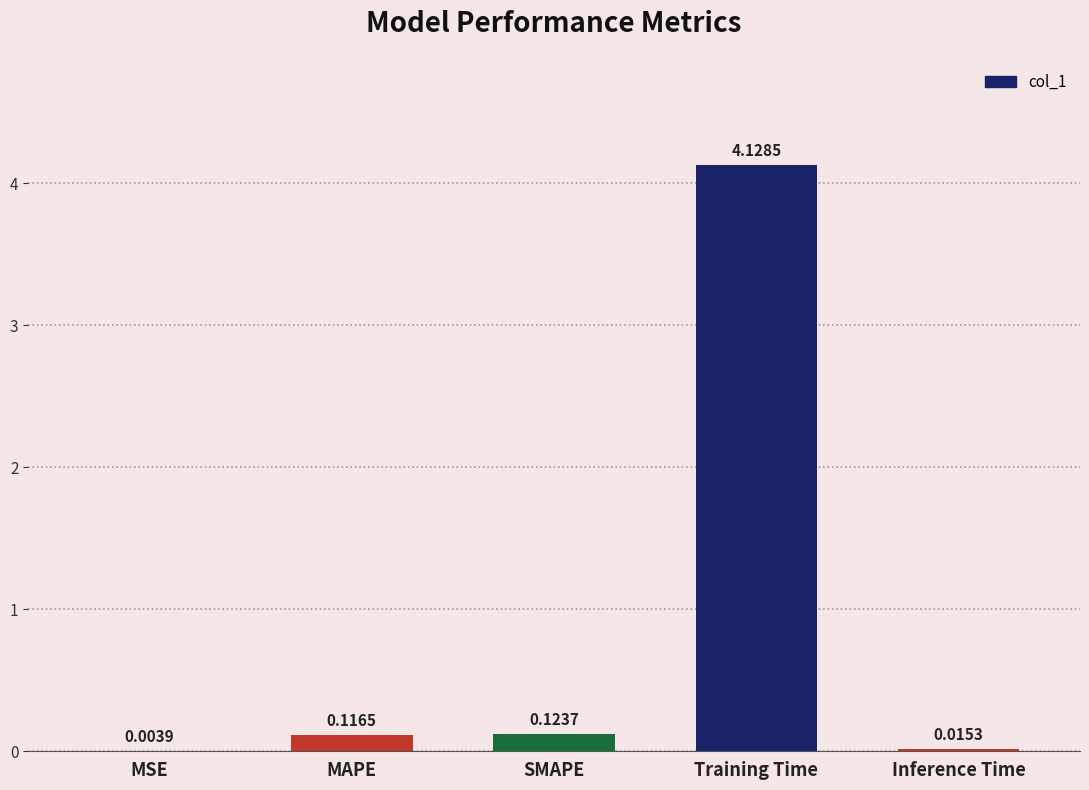

Which category has the highest value across all series?

Training Time